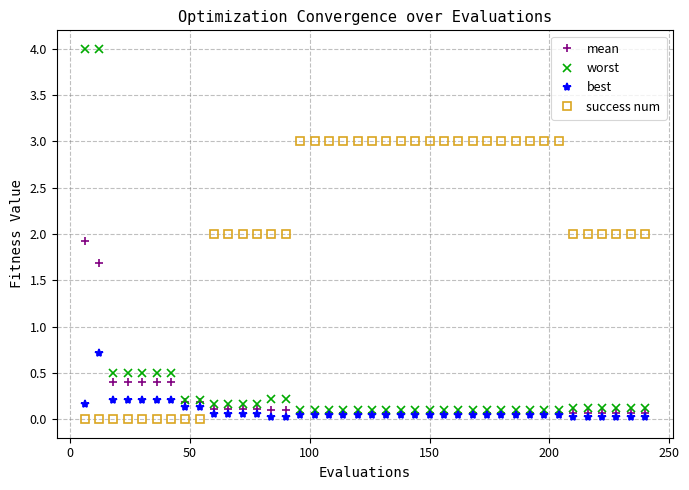

True or false: success num and best intersect in this chart.

True